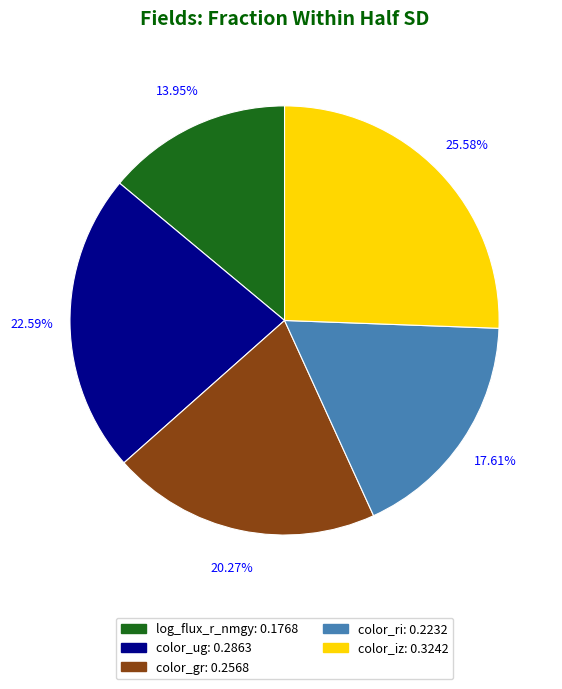

What is the total percentage of log_flux_r_nmgy and color_ug?

36.5%